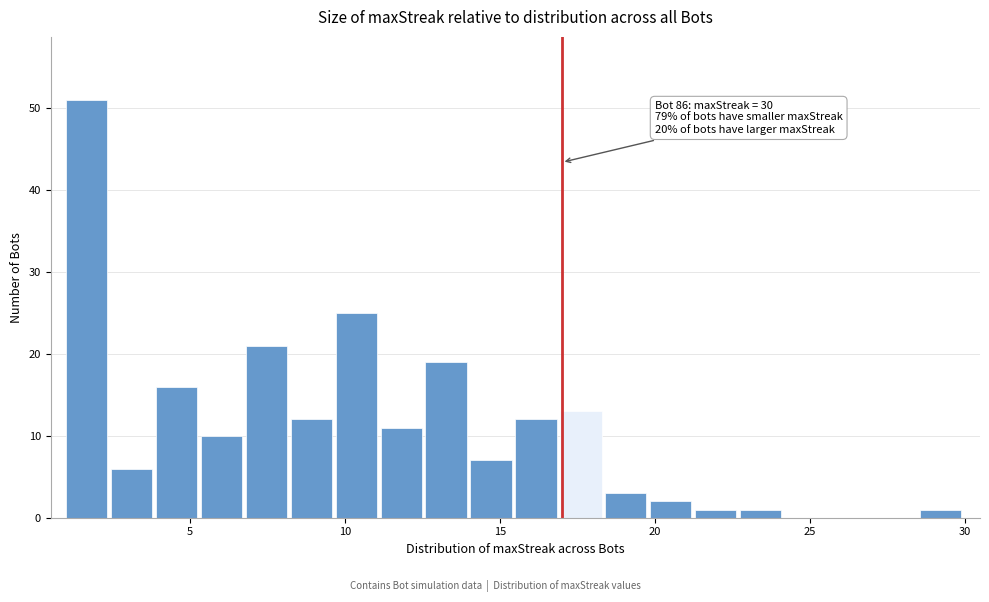

Around what value on the x-axis is the tallest bar? Give the approximate position of its centre, as read against the axis.

1.5